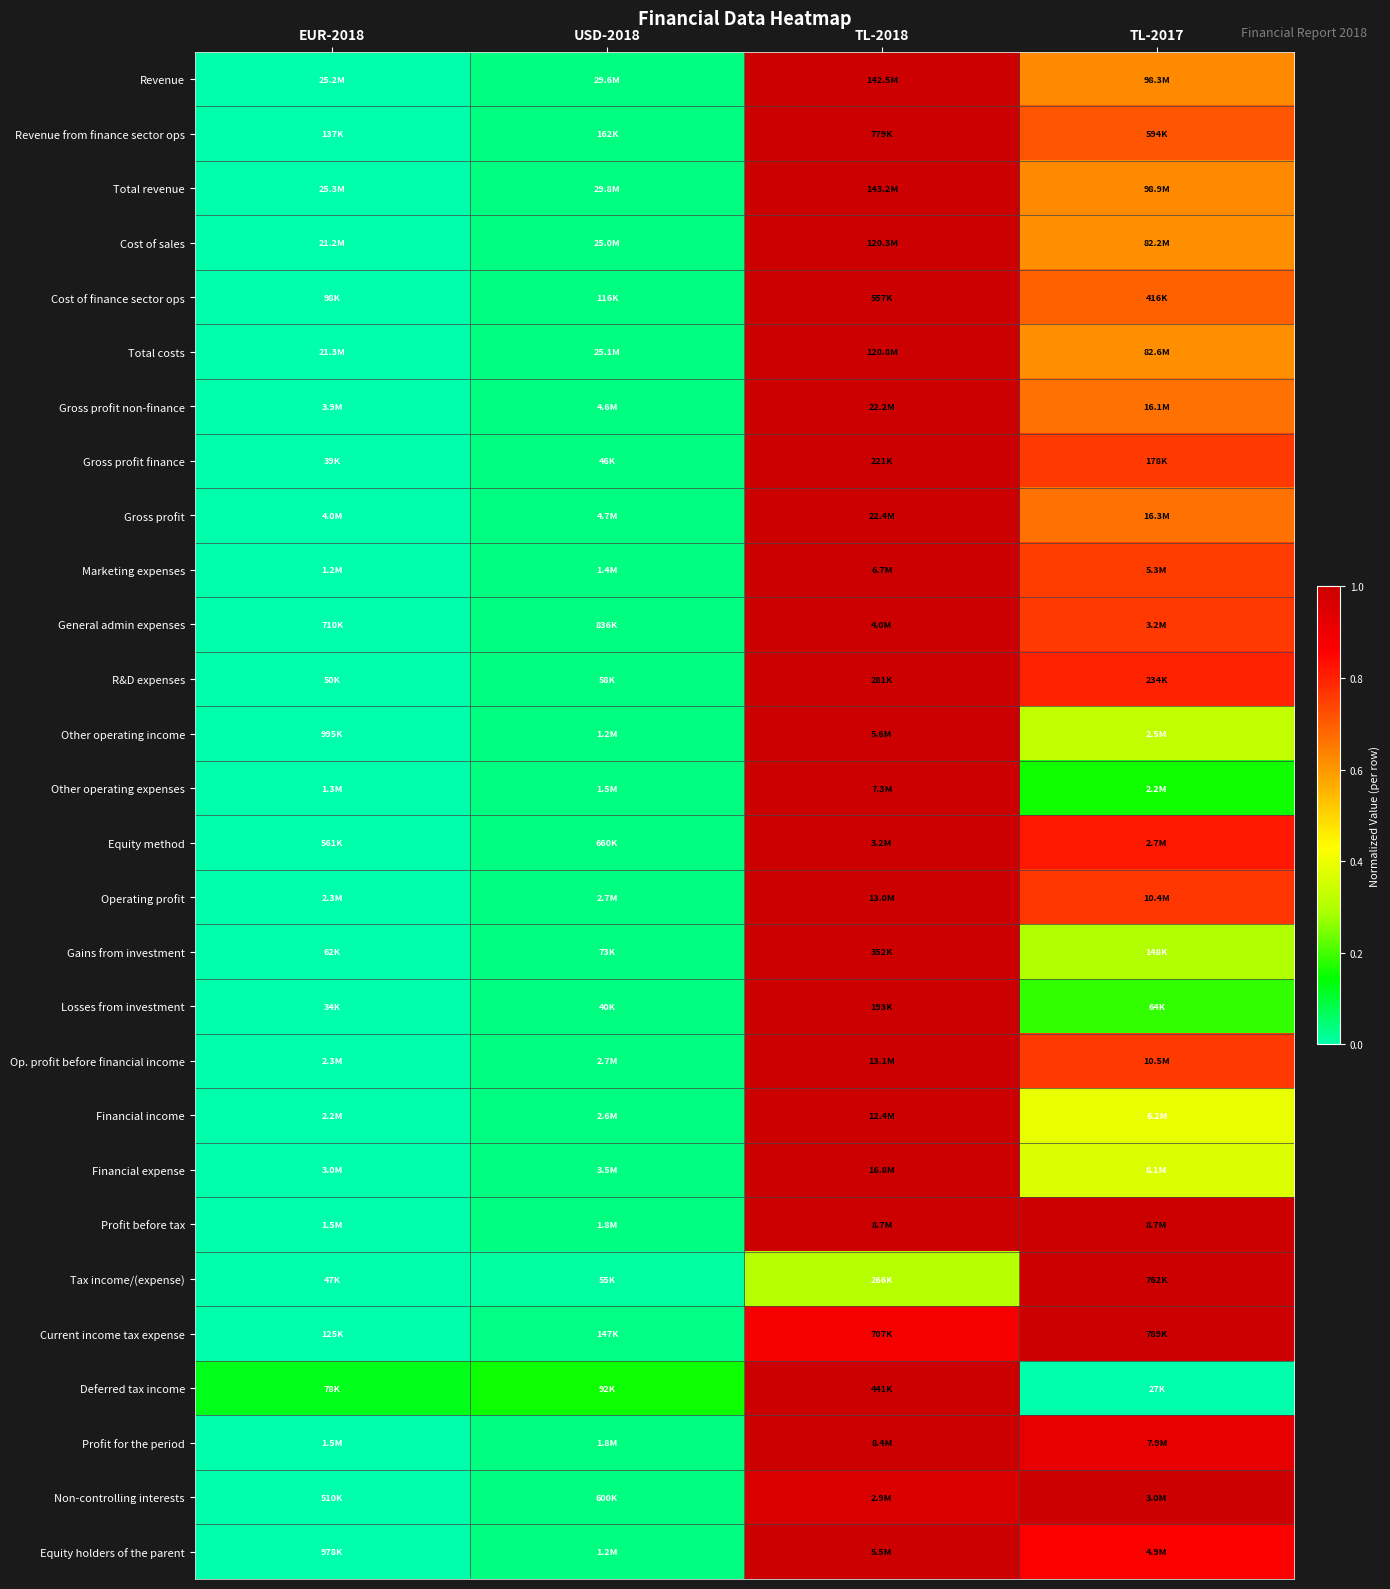

Count the number of data series in this chart.

28